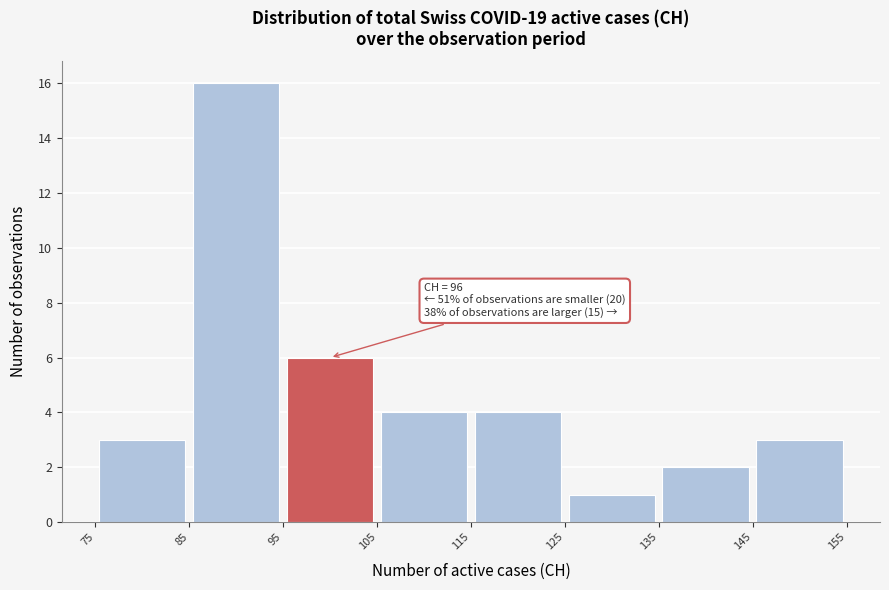

Over which range of the x-axis is the bar tallest?

85 to 95